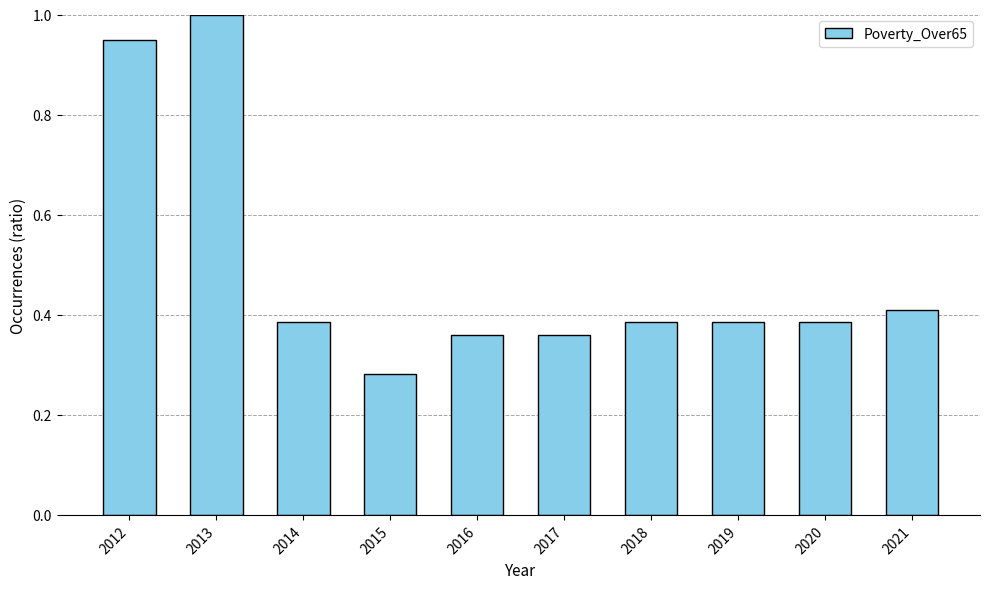

How many bars are there in total?

10